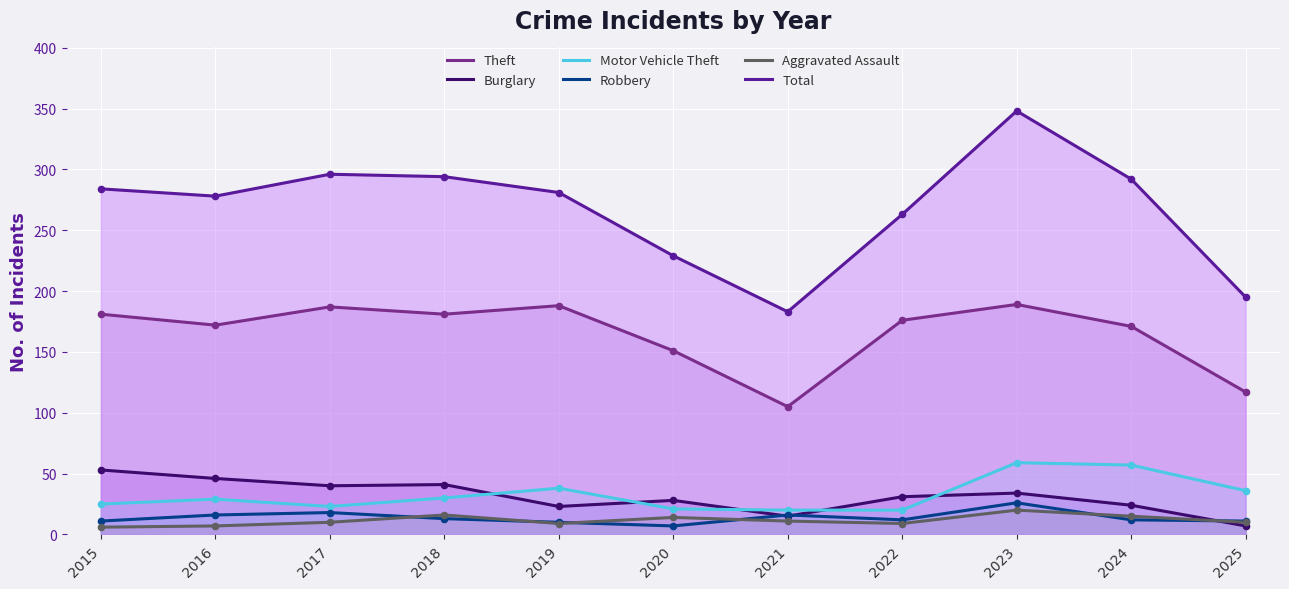

What are all the series names shown in the legend?

Theft, Burglary, Motor Vehicle Theft, Robbery, Aggravated Assault, Total